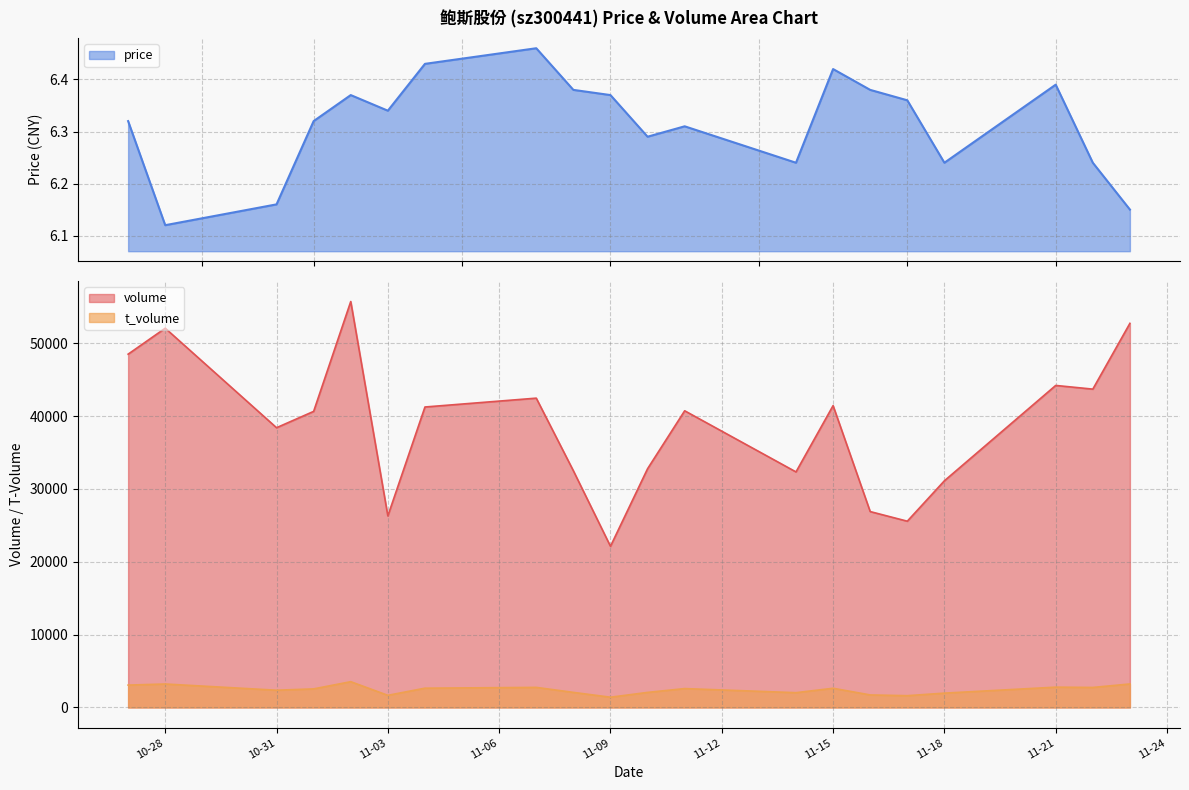

What is the difference between the maximum and minimum values in the price series?

0.3